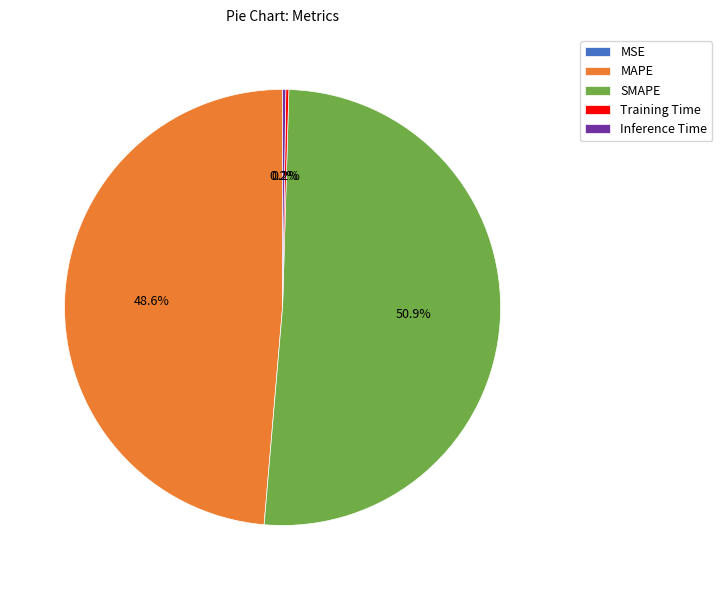

To the nearest percent, what portion does MAPE represent?

49%